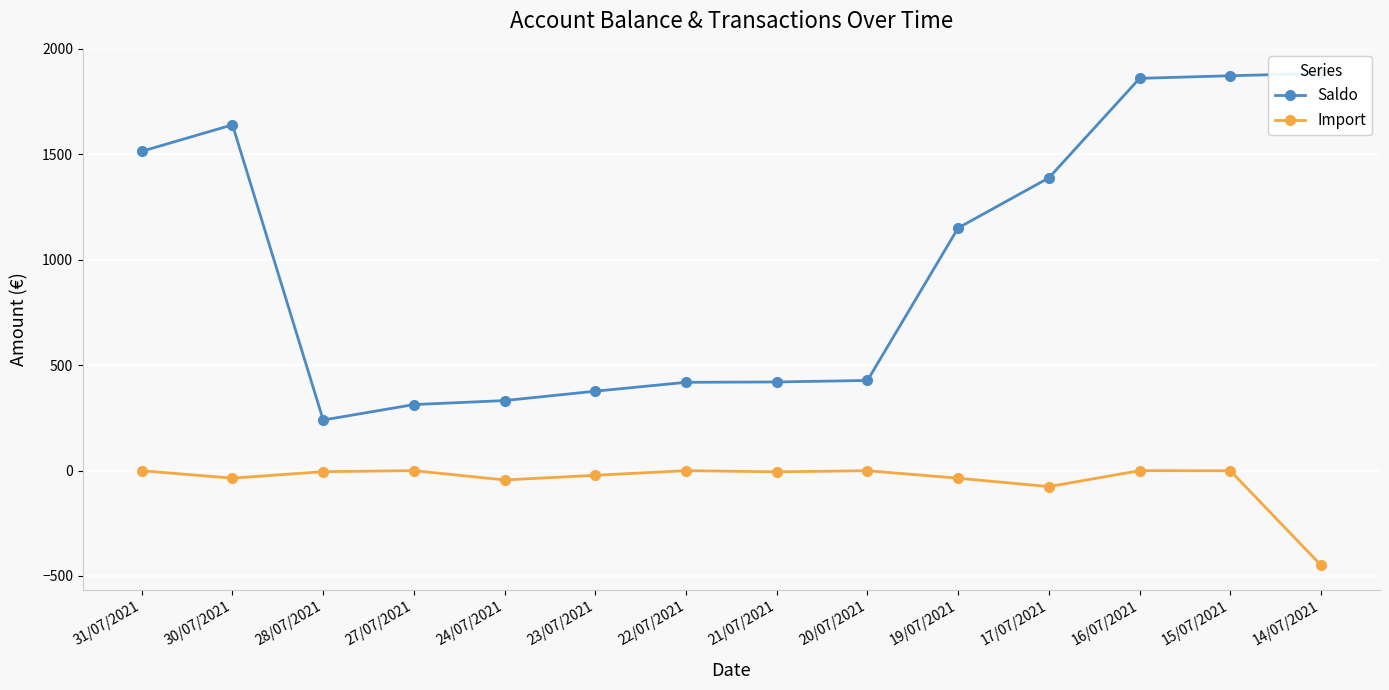

Is this an area chart (filled region under the line)?

No